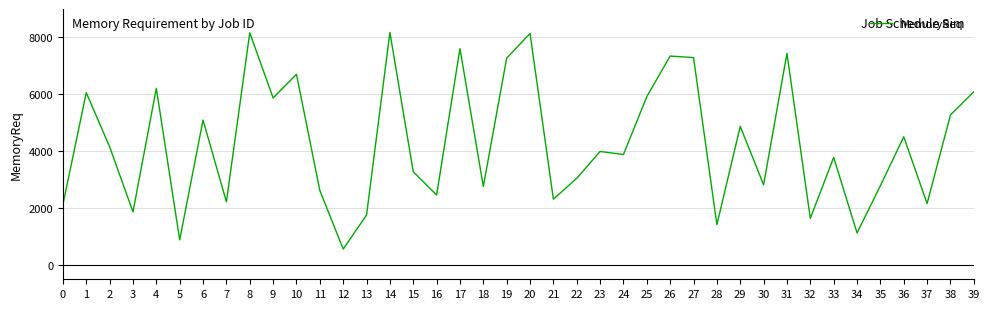

What is the change in value from 0 to 18?

+637